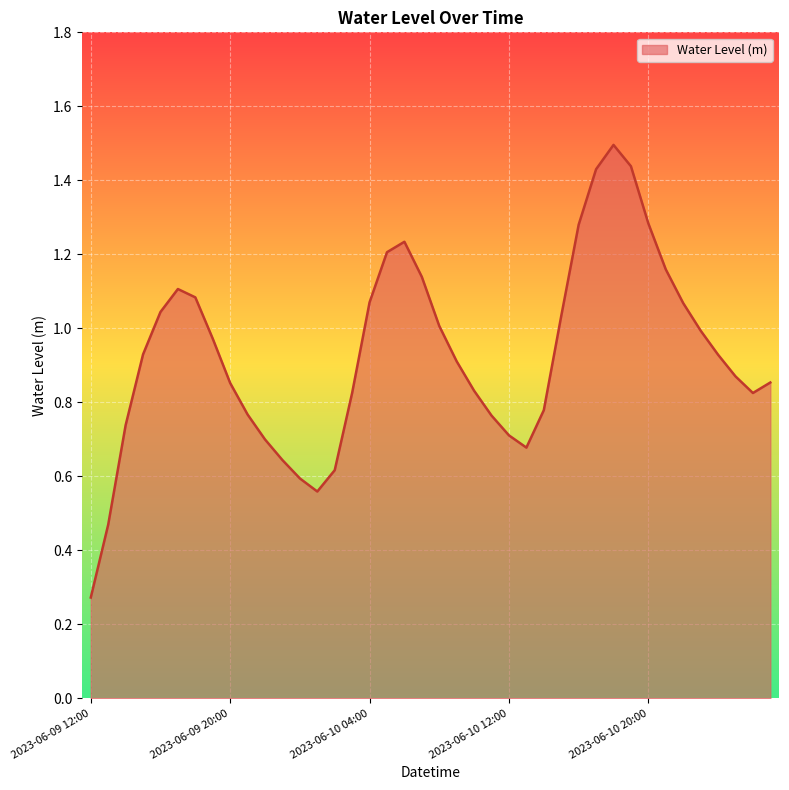

What is the greatest value displayed?

1.5